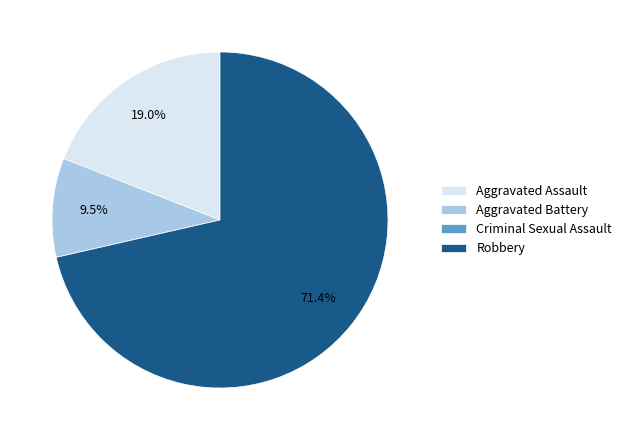

Is there any slice that represents more than half of the pie?

Yes